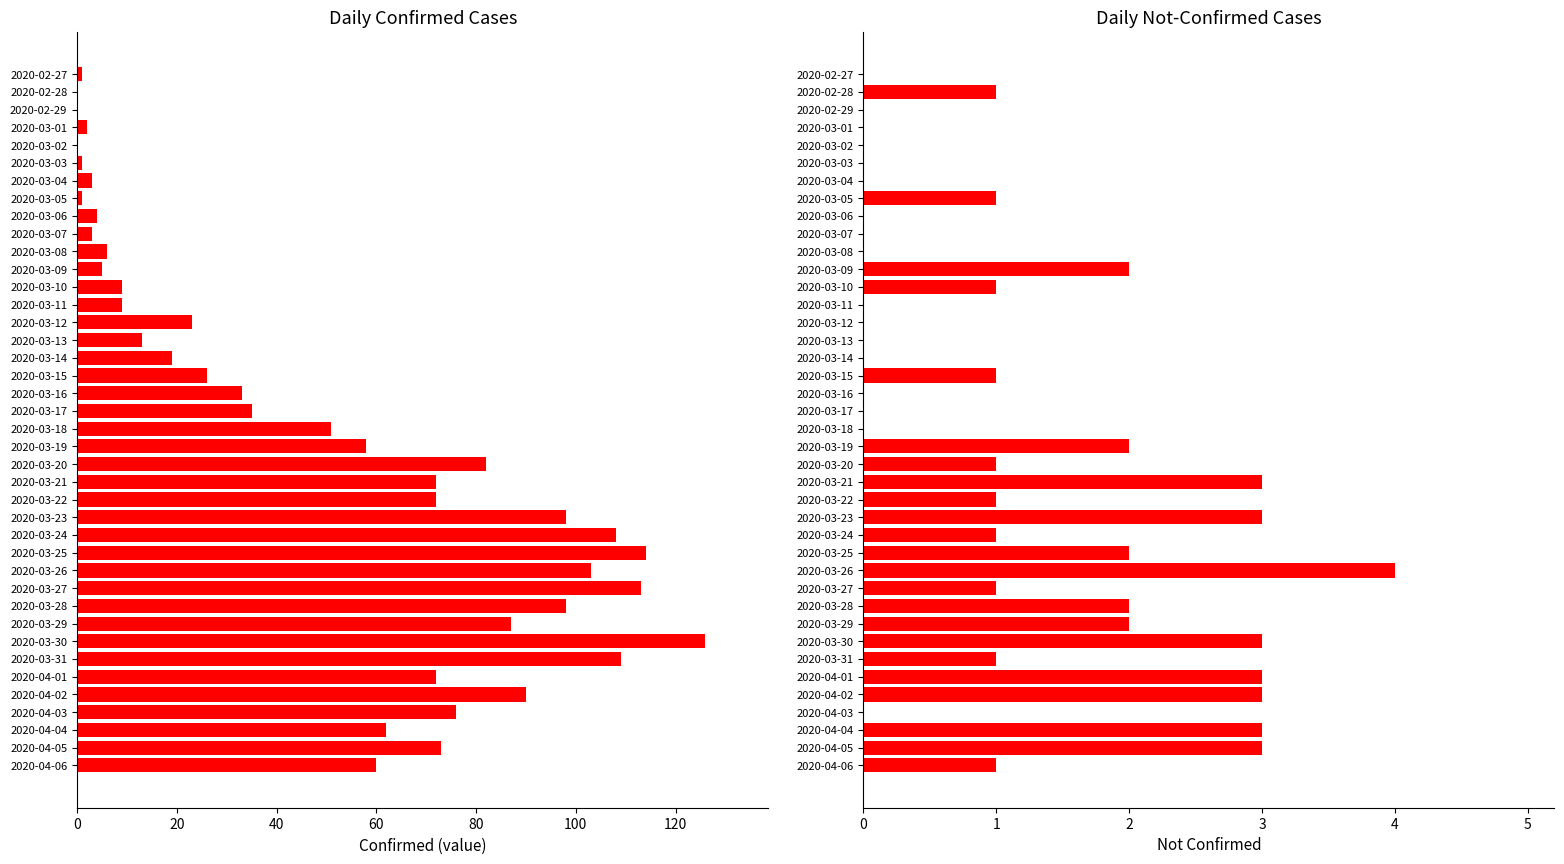

At how many categories does at least one series exceed 58?

18